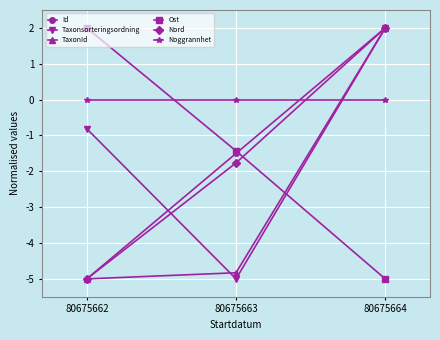

Which category has the highest value in the TaxonId series?

80675664